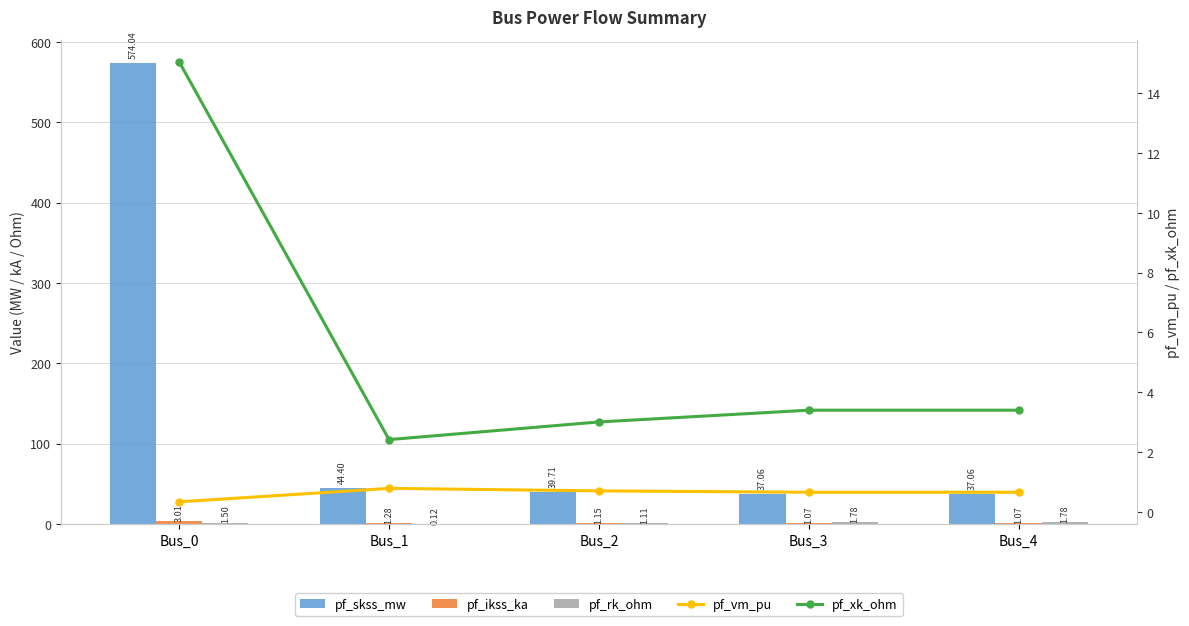

What is the maximum value shown in the chart?

574.0